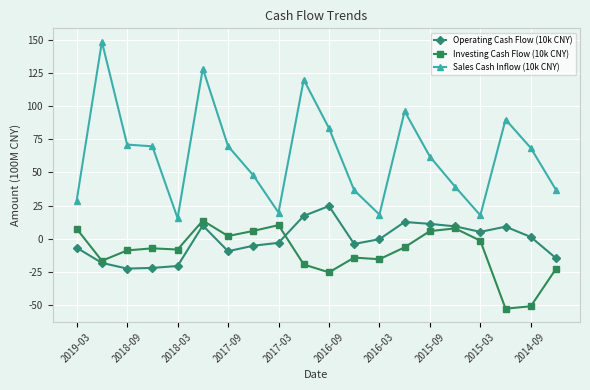

True or false: Sales Cash Inflow (10k CNY) and Operating Cash Flow (10k CNY) intersect in this chart.

False